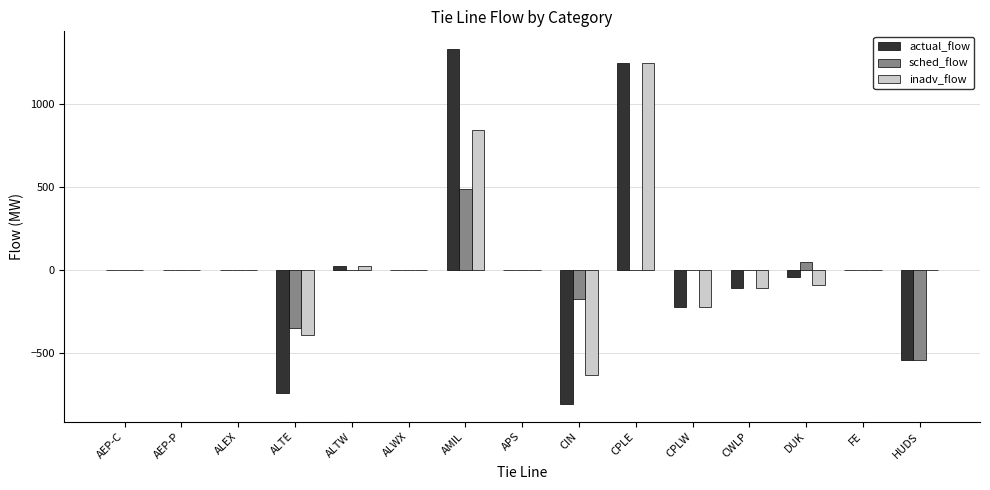

Reading right to left, what are all the values shown in this chart?

actual_flow: -542	0	-41	-110	-221	1245	-805	0	1331	0	27	-740	0	0	0
sched_flow: -542	0	50	0	0	0	-175	0	486	0	0	-350	0	0	0
inadv_flow: 0	0	-91	-110	-221	1245	-630	0	845	0	27	-390	0	0	0